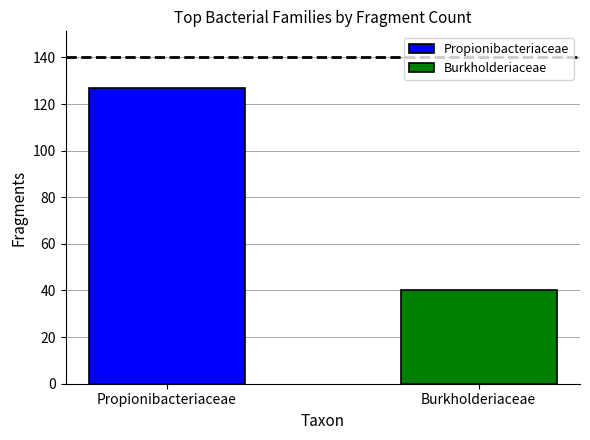

Which series has the widest spread of values?

Propionibacteriaceae